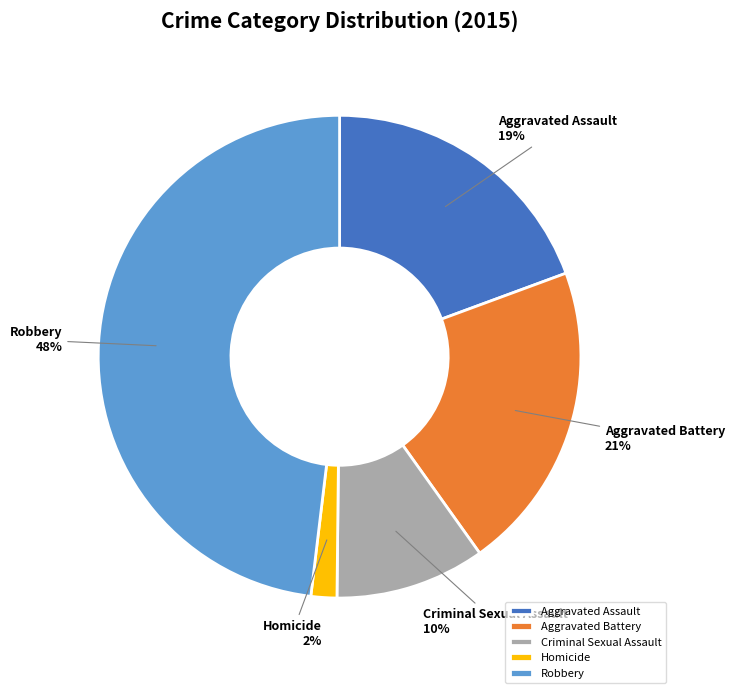

Is the sum of Aggravated Assault and Criminal Sexual Assault greater than half?

No